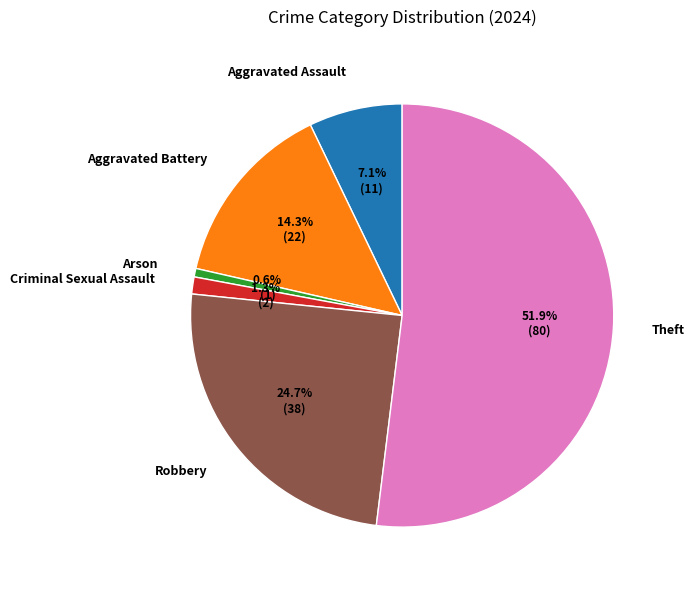

To the nearest percent, what is the combined percentage of Aggravated Assault and Arson?

8%